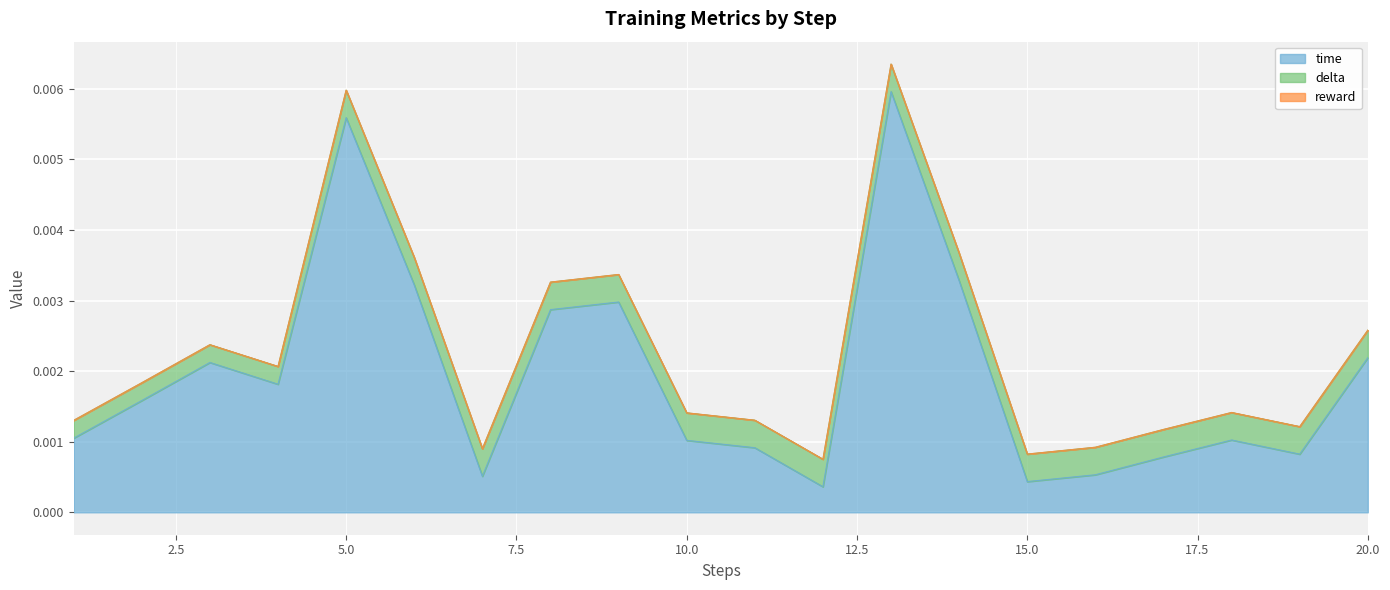

True or false: delta has more than 2 points higher than both neighbors.

False